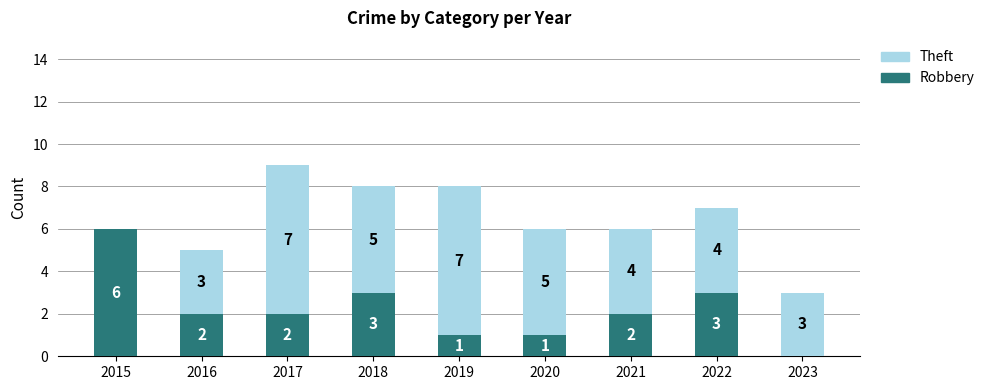

Which category has the highest value in the Robbery series?

2015